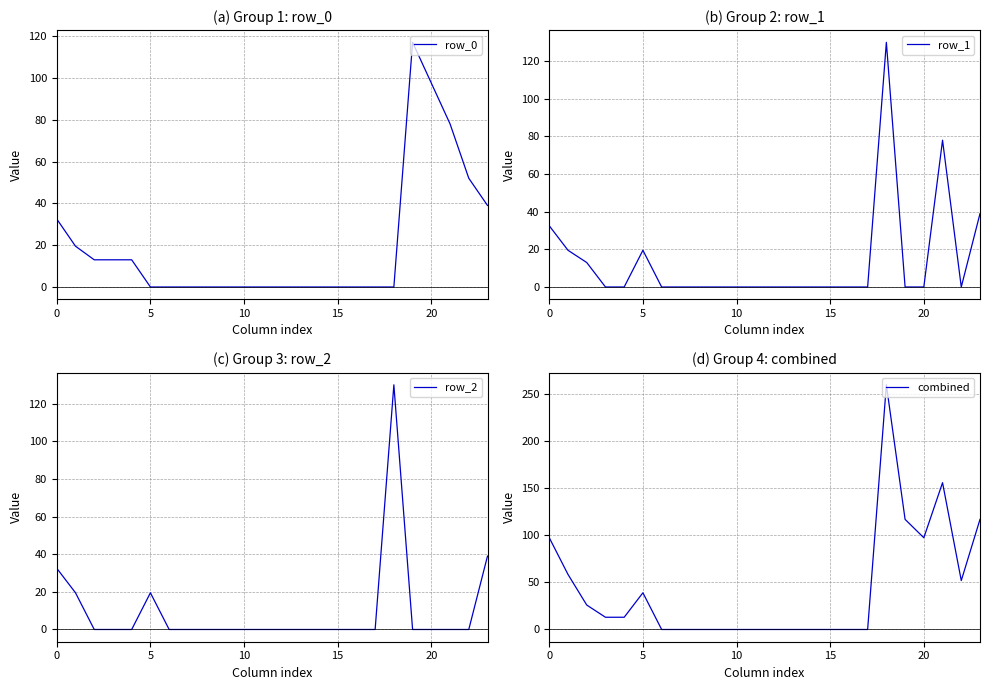

What is the total value across all series at 18?

520.0